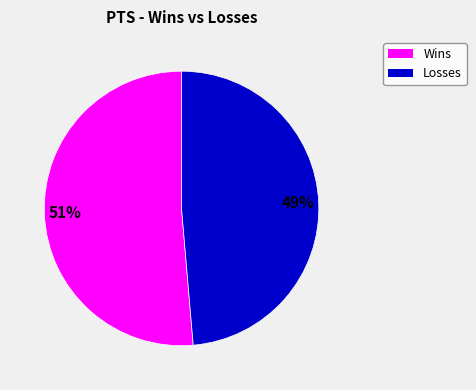

To the nearest percent, what is the average slice percentage?

50%